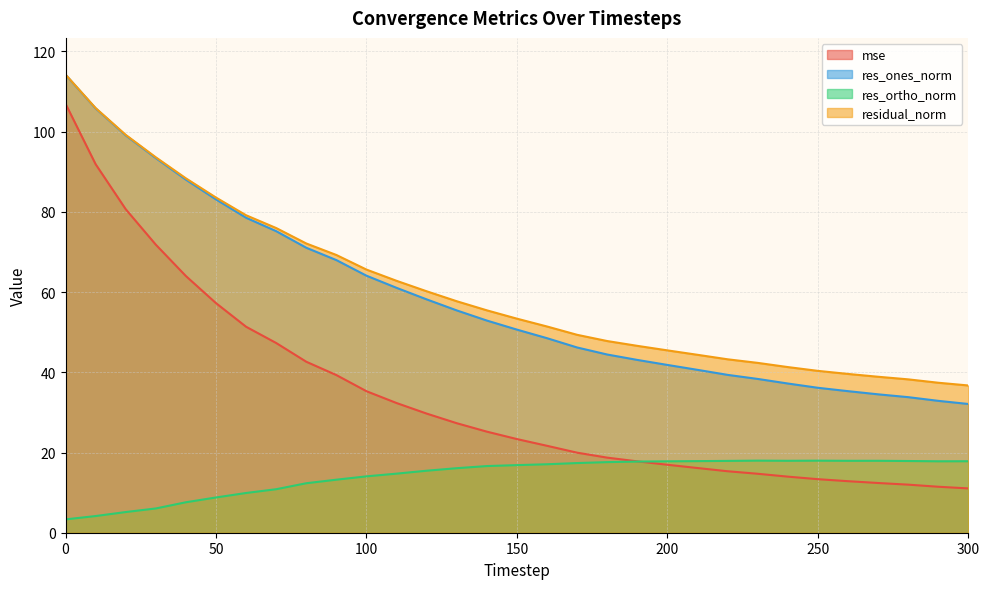

The value of residual_norm at 140 is 55.4. True or false?

True